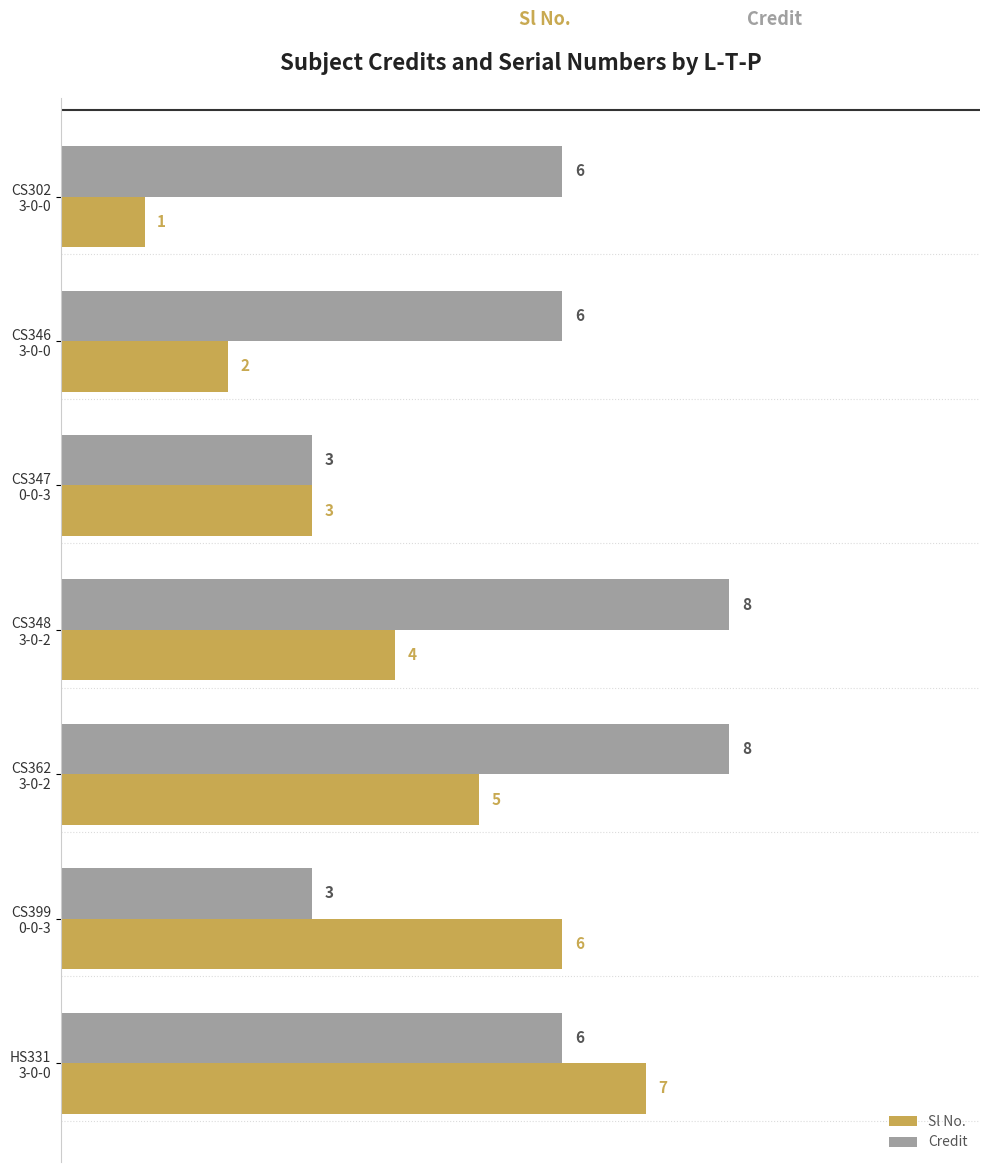

Which series has the largest total across all categories?

Credit